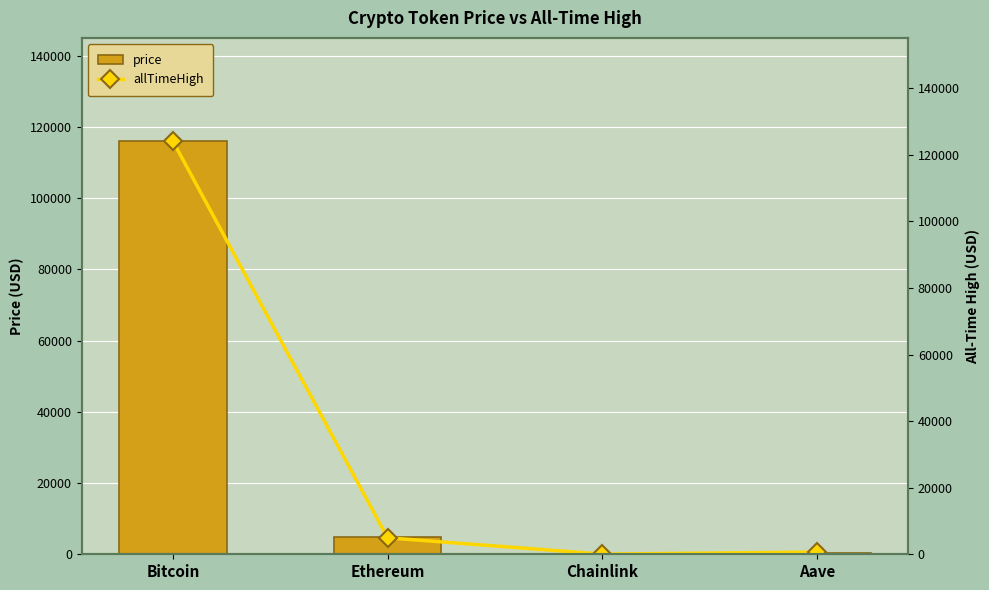

Reading left to right, list all the values displayed in this chart.

price: 116023.0	4727.2	25.3	319.6
allTimeHigh: 124128.0	4946.1	52.7	661.7